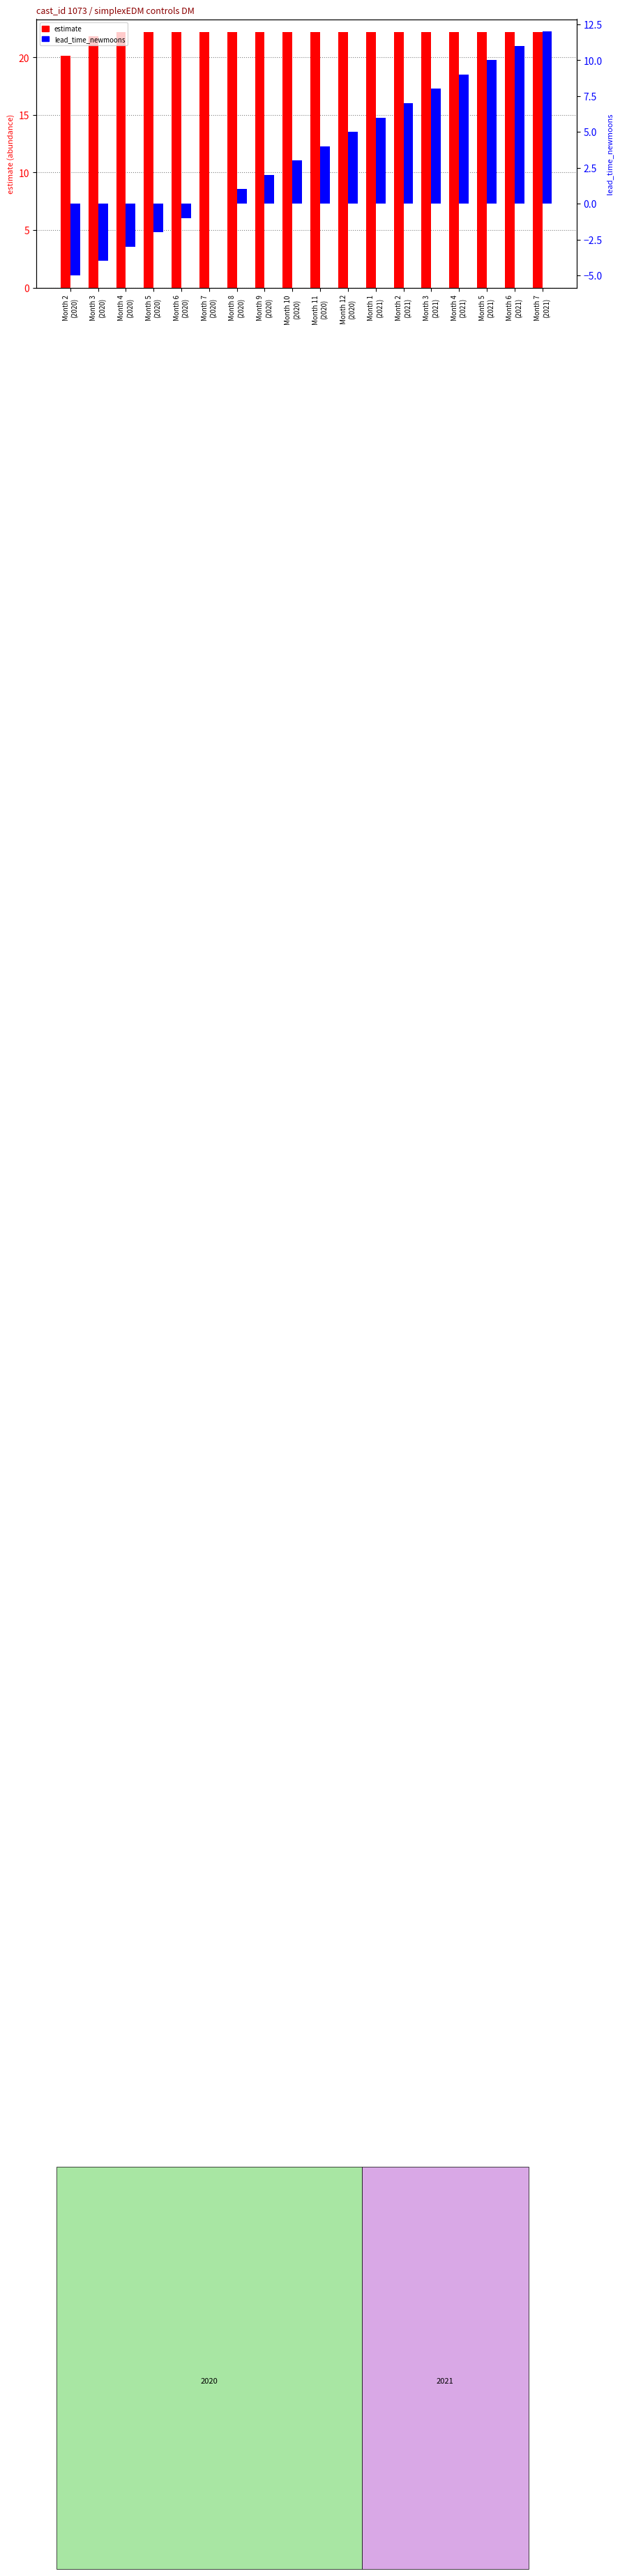

What is the average value of the lead_time_newmoons series?

3.5